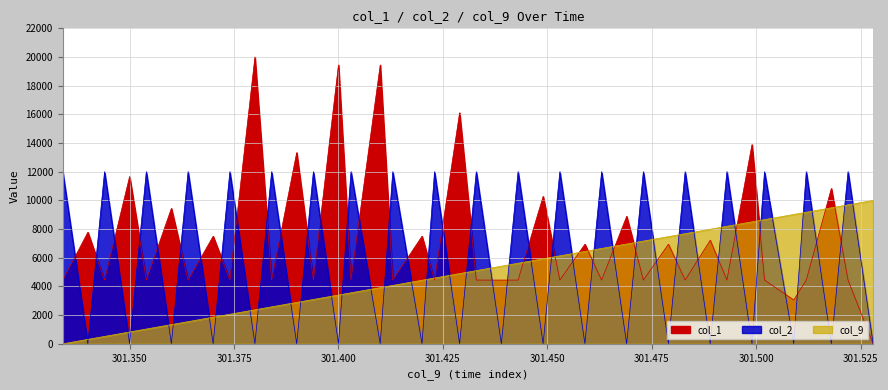

What is the sum of all col_2 values?

240160.5